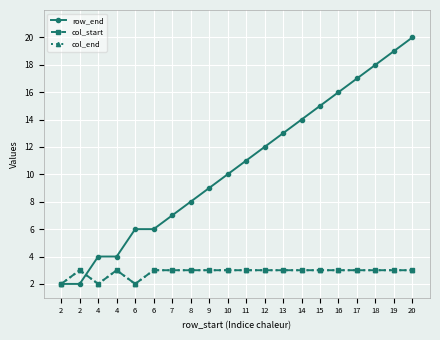

How many lines are shown in the chart?

3